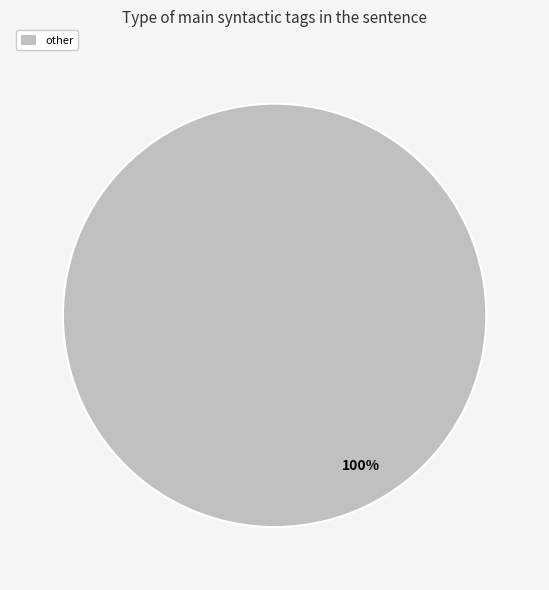

Is it true that other is 100% of the pie?

True